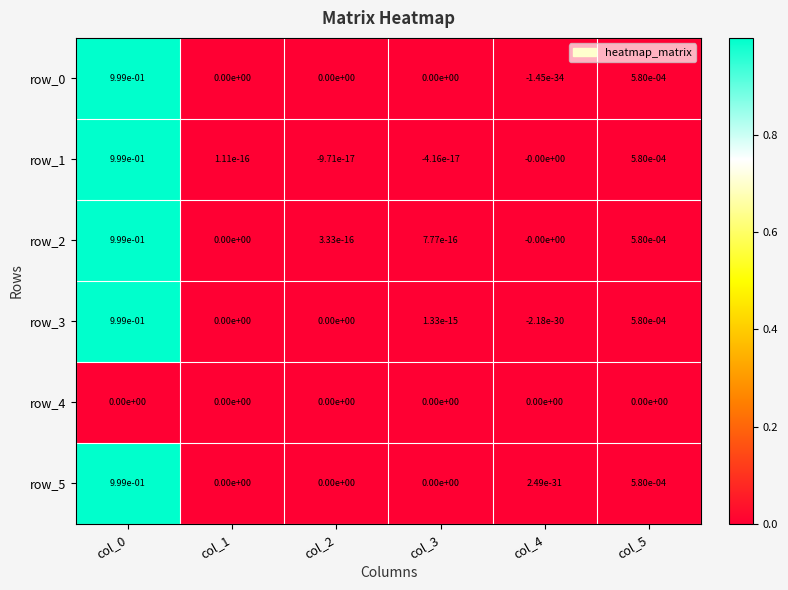

How many values in row_1 are above zero?

3